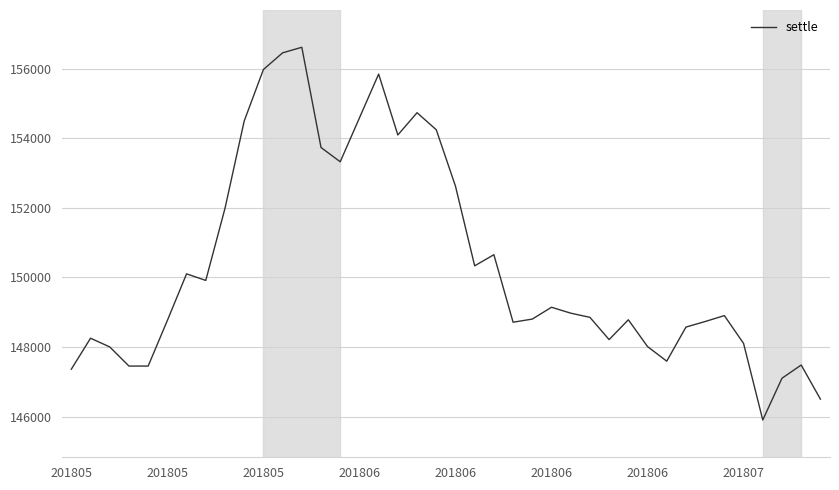

What is the minimum value shown in the chart?

145900